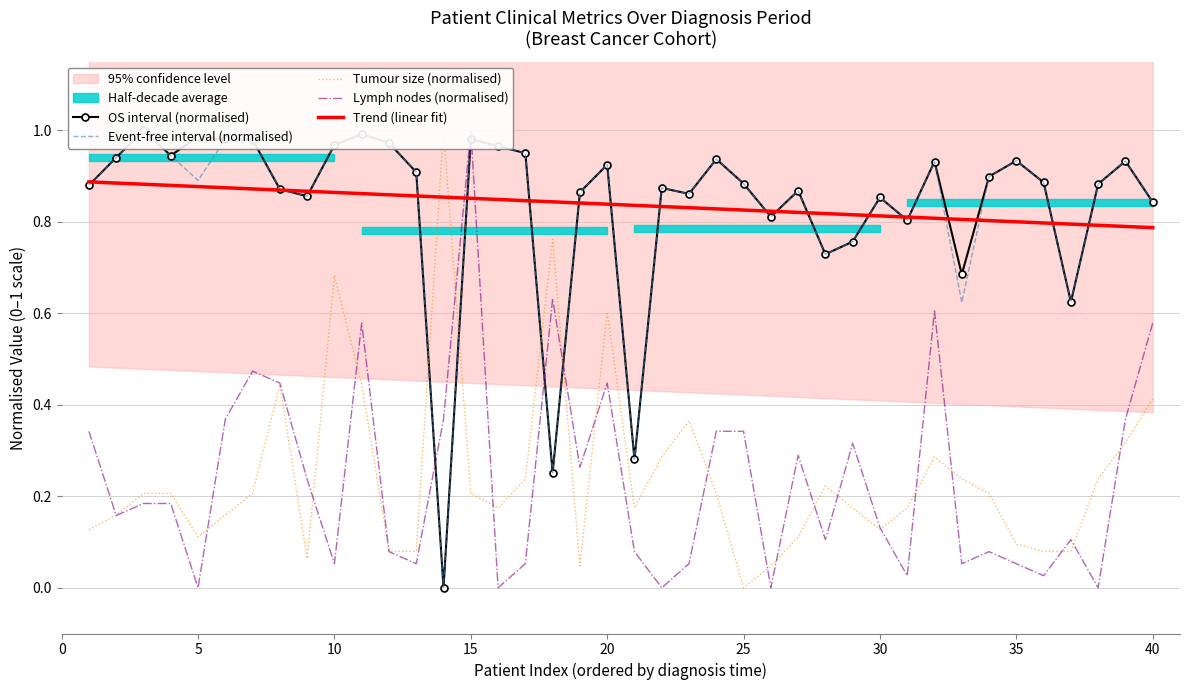

List the series in order of their peak value, lowest first.

osint, esint, size, lna